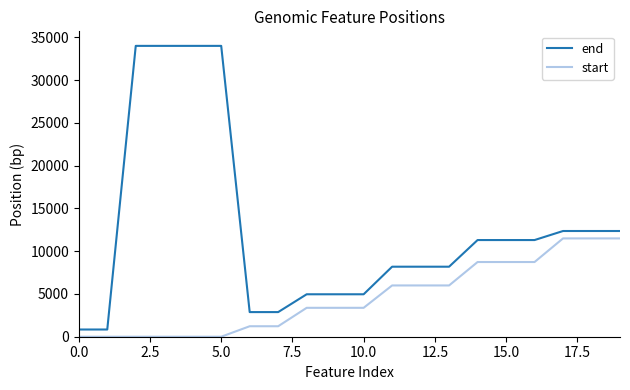

True or false: end and start cross at least once.

False